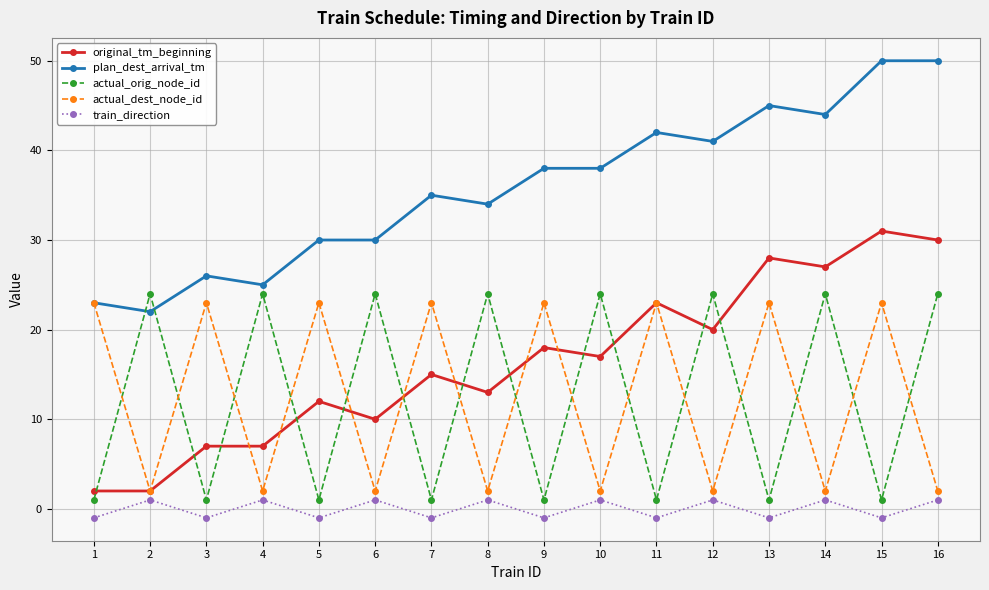

The value of plan_dest_arrival_tm at 8 is 10. True or false?

False